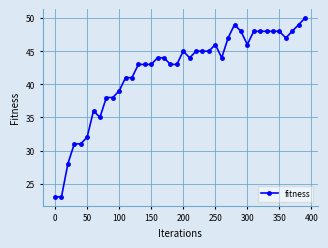

True or false: there are more than 0 points higher than both neighbors.

True